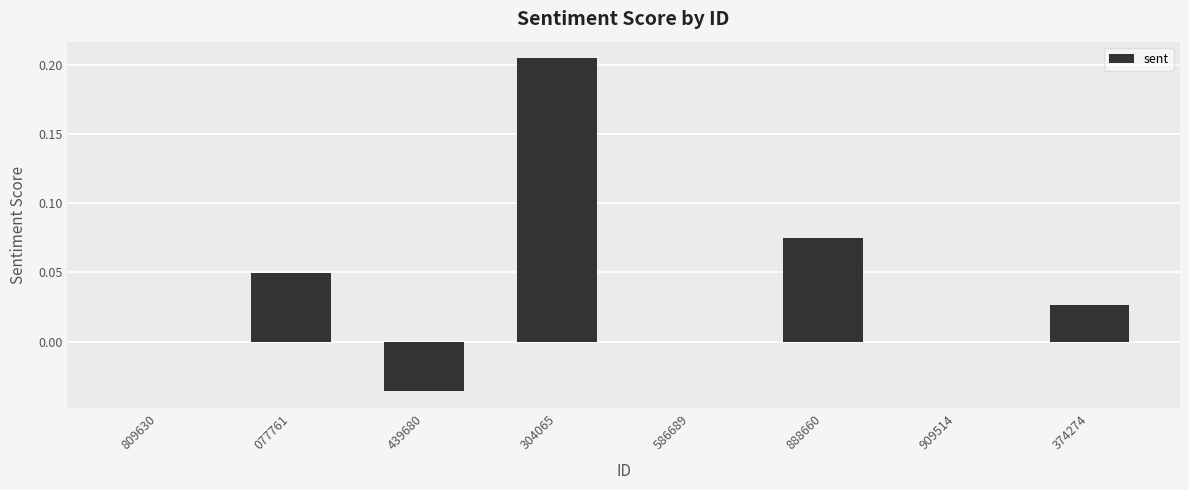

The value at 439680 is -0.0. True or false?

True